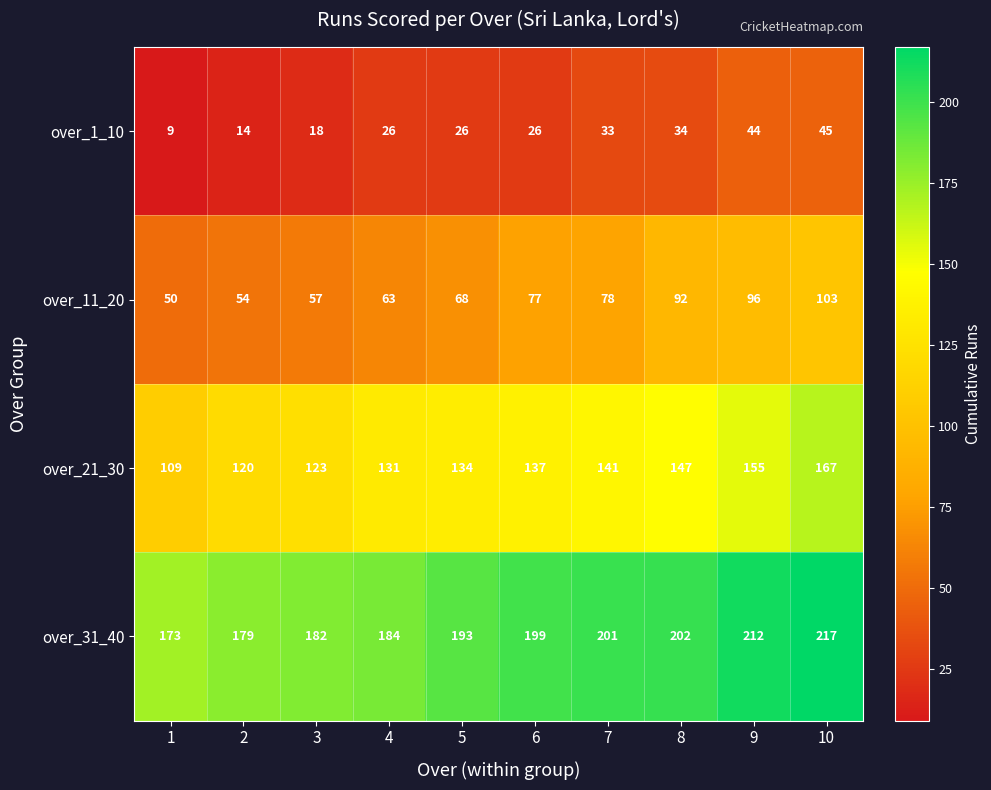

What is the total value across all series at 7?

453